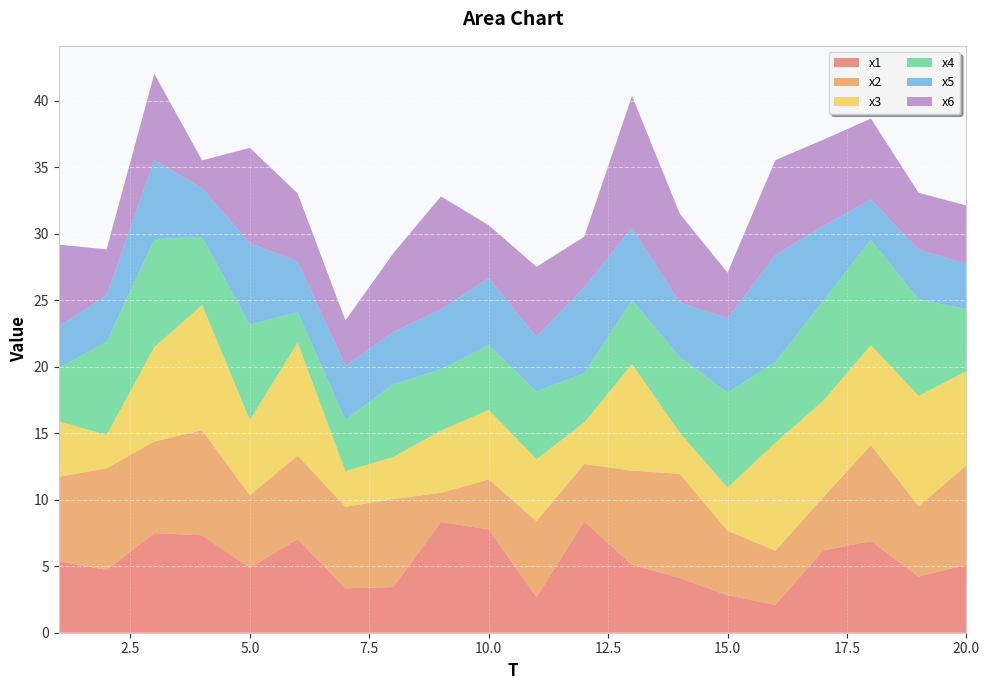

Reading left to right, transcribe all the data shown in this chart.

x1: 5.4	4.7	7.5	7.3	4.9	7.1	3.3	3.4	8.3	7.8	2.7	8.4	5.1	4.1	2.8	2.1	6.2	6.9	4.2	5.1
x2: 6.3	7.6	6.9	7.9	5.5	6.3	6.1	6.6	2.2	3.8	5.7	4.3	7.1	7.8	4.9	4.1	4.0	7.2	5.3	7.5
x3: 4.2	2.5	7.1	9.4	5.7	8.5	2.7	3.2	4.7	5.2	4.7	3.1	8.0	3.1	3.2	8.1	7.3	7.5	8.3	7.1
x4: 4.0	7.0	8.1	5.1	7.2	2.3	3.9	5.5	4.6	4.9	5.1	3.7	4.8	5.7	7.2	6.1	7.5	7.9	7.3	4.6
x5: 3.1	3.5	5.9	3.7	6.1	3.8	4.1	3.9	4.5	5.1	4.1	6.5	5.4	4.1	5.6	8.0	5.6	3.0	3.7	3.4
x6: 6.2	3.5	6.5	2.1	7.2	5.1	3.4	5.9	8.5	4.0	5.3	3.8	9.9	6.7	3.4	7.2	6.5	6.1	4.3	4.4